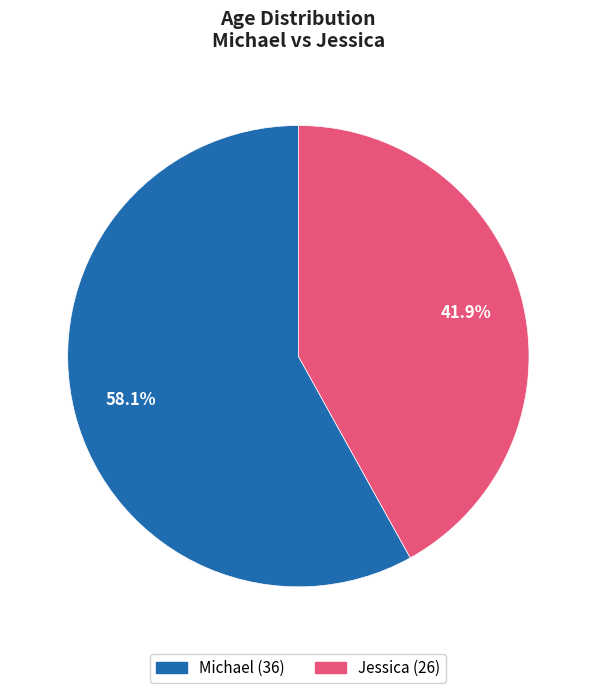

What percentage is NOT represented by Michael?

41.9%